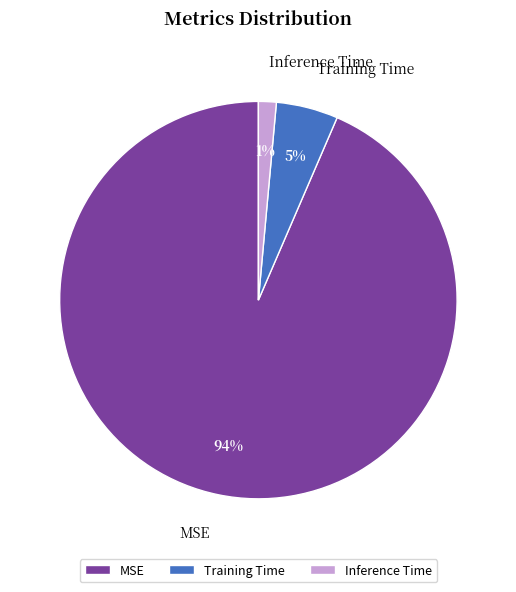

Rank the categories by value from lowest to highest.

Inference Time, Training Time, MSE